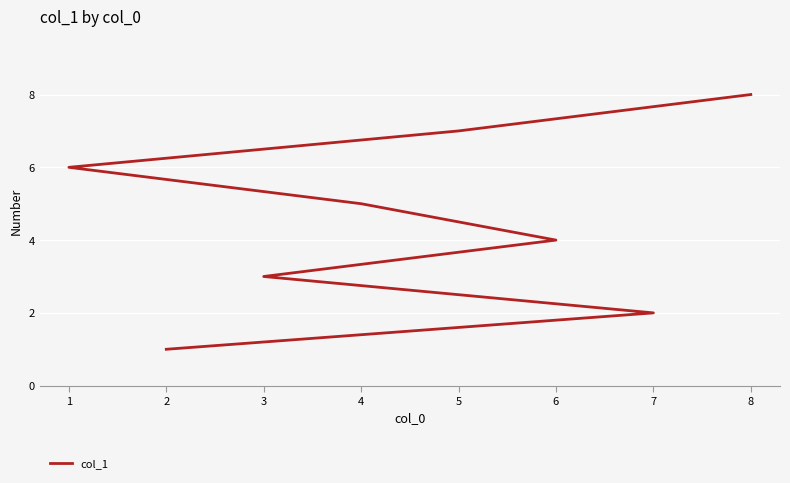

How many series are shown in this chart?

1